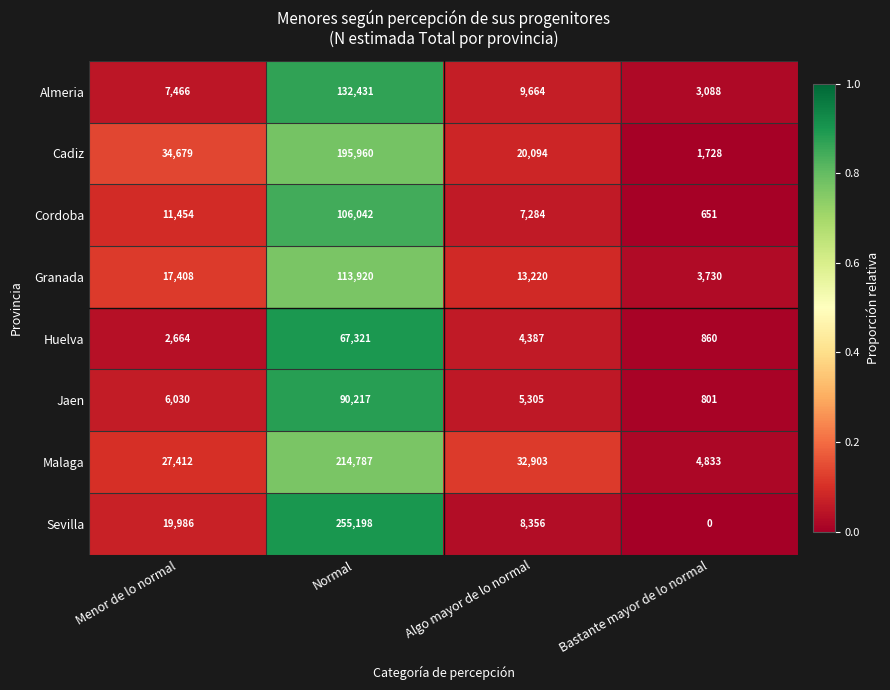

What is the sum of the Cordoba values at Bastante mayor de lo normal and Menor de lo normal?

12105